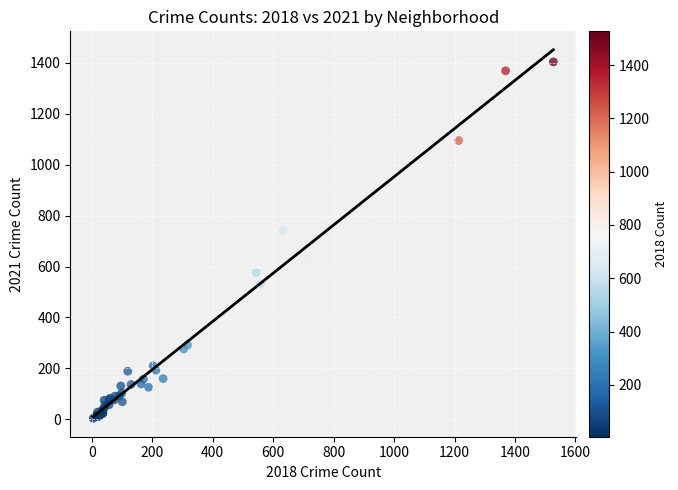

What Y value in the scatter plot is closest to 704?

743